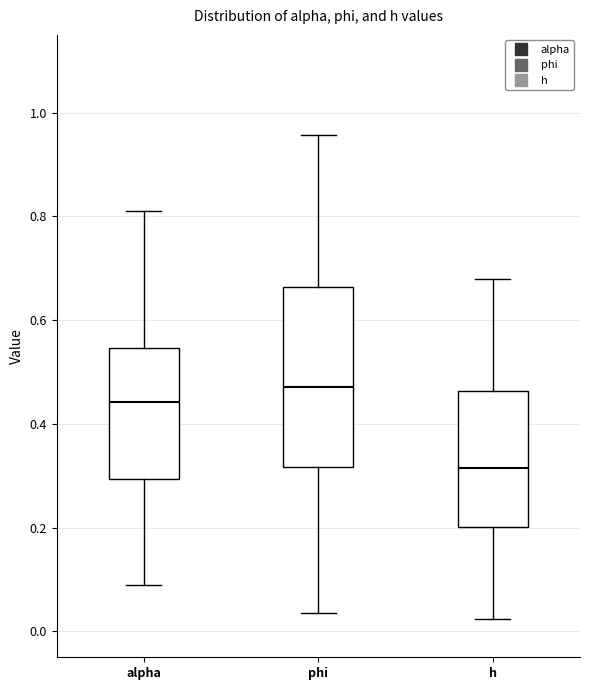

Which box has the lowest median line?

h